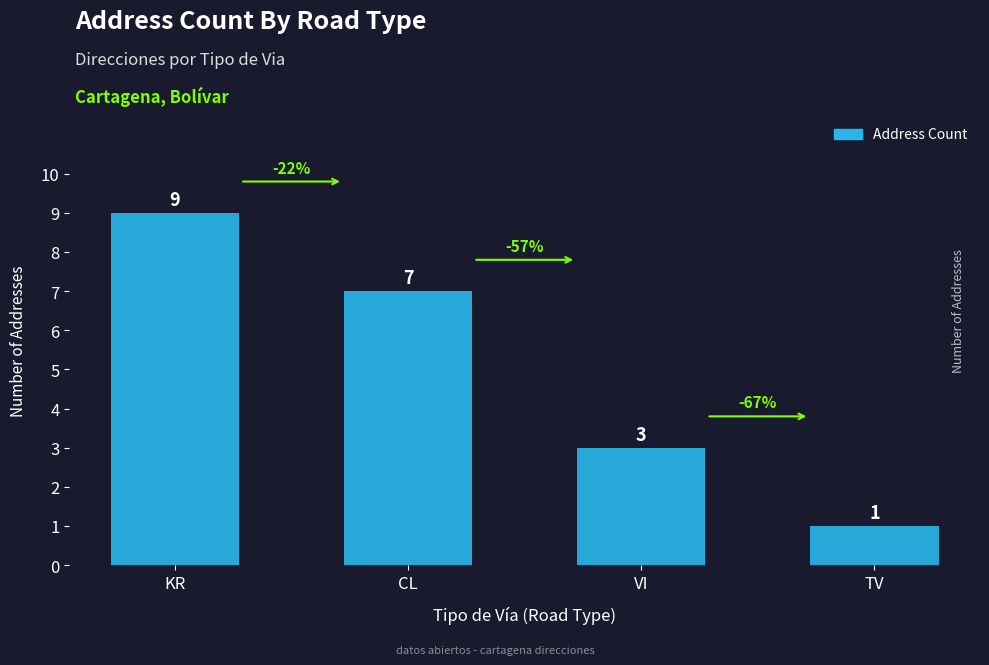

Rank the categories by value from lowest to highest.

TV, VI, CL, KR